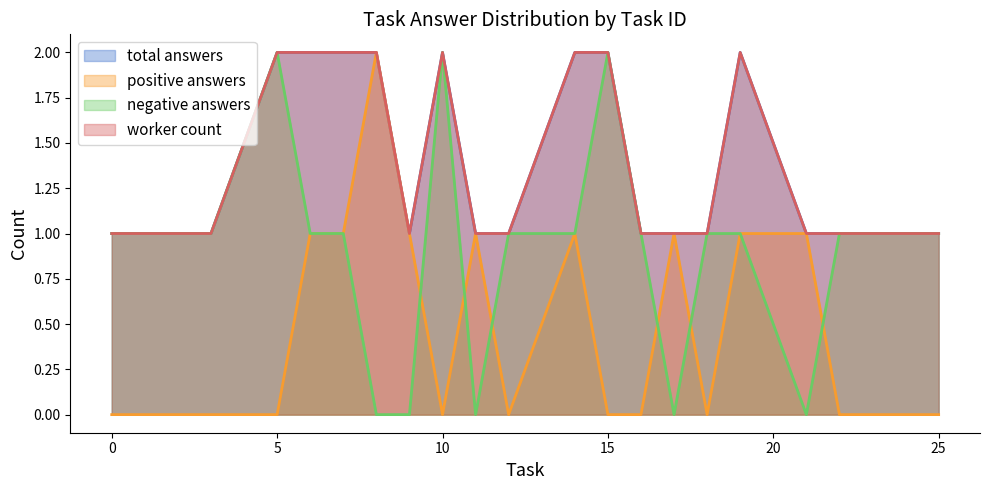

True or false: worker_count and negative_answers cross at least once.

False